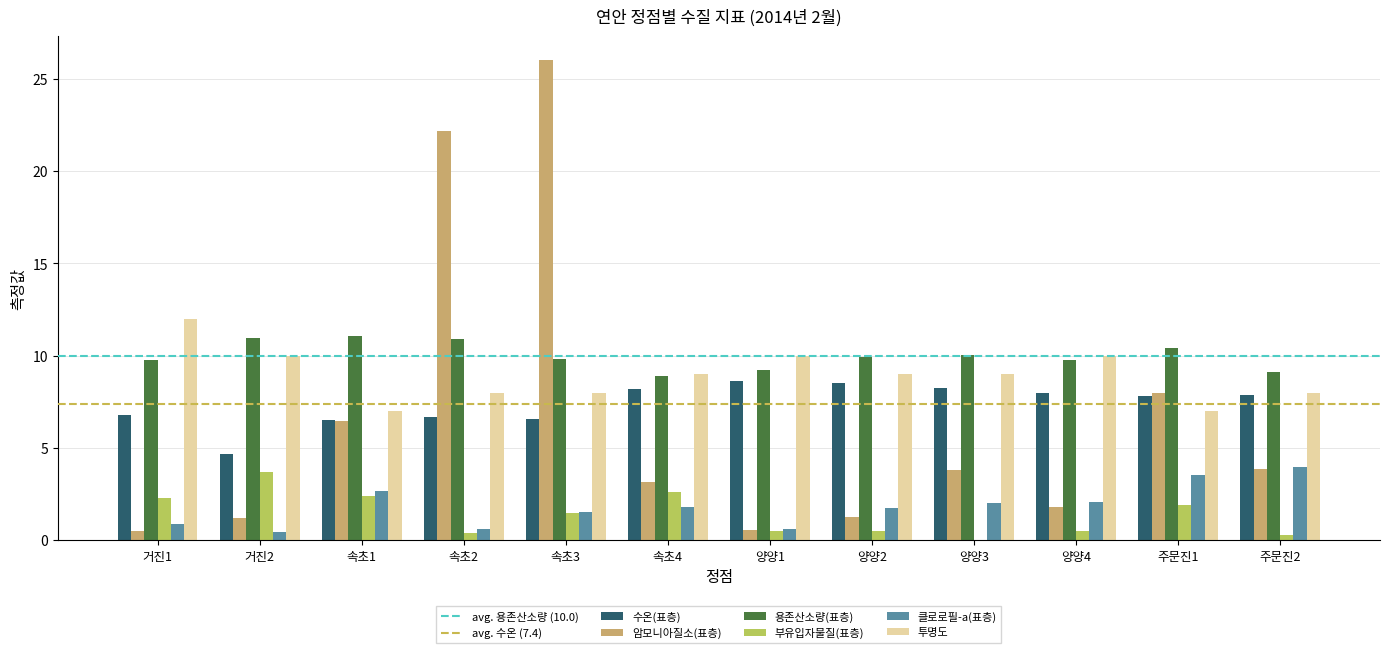

At which category does the chart reach its peak across all series?

속초3